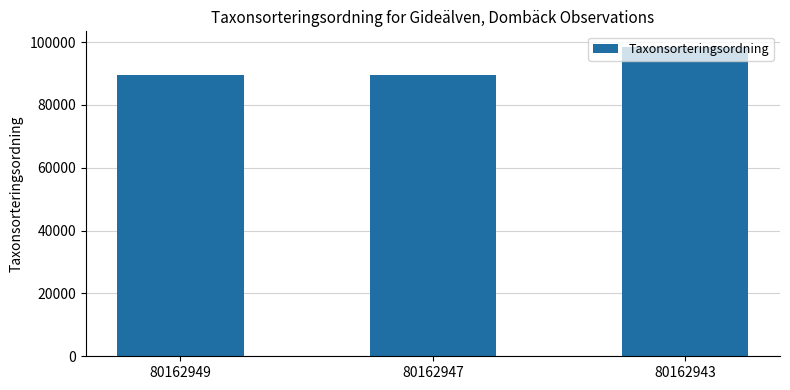

How many values are below 89392?

1